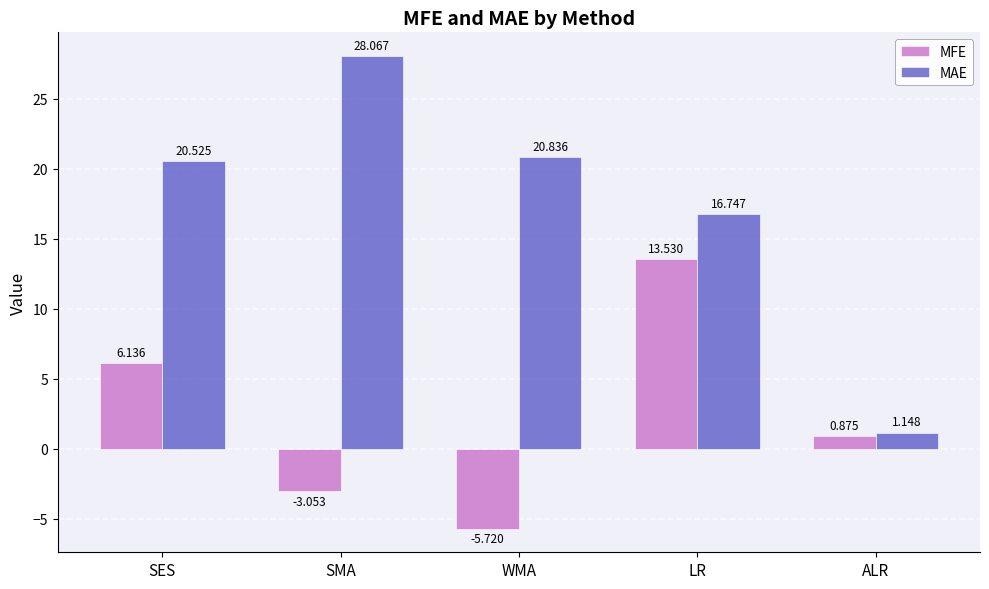

What is the average value of the MAE series?

17.5